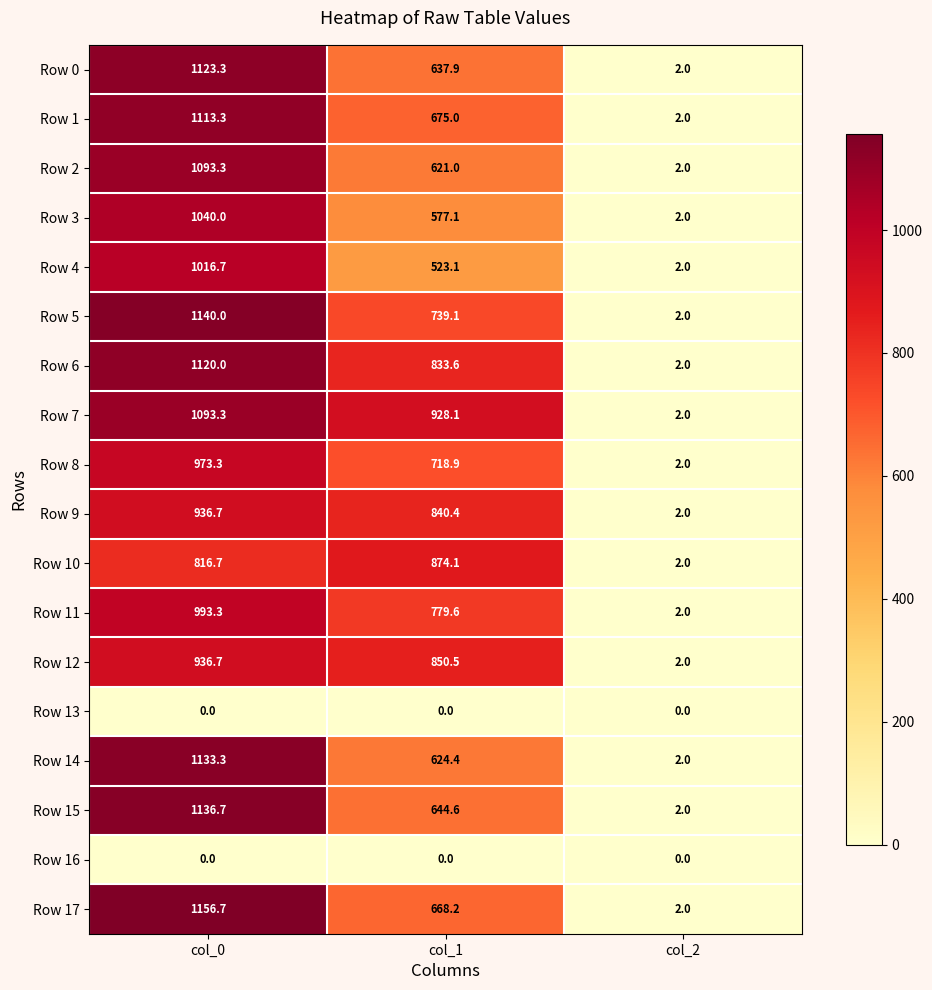

At which category is the sum across all series the highest?

col_0